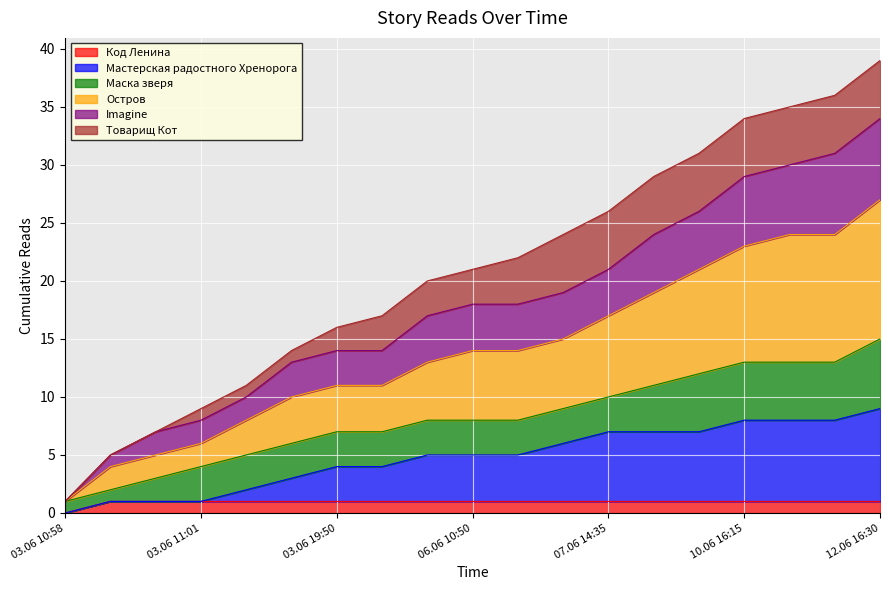

Does the chart display data point markers on the line(s)?

No